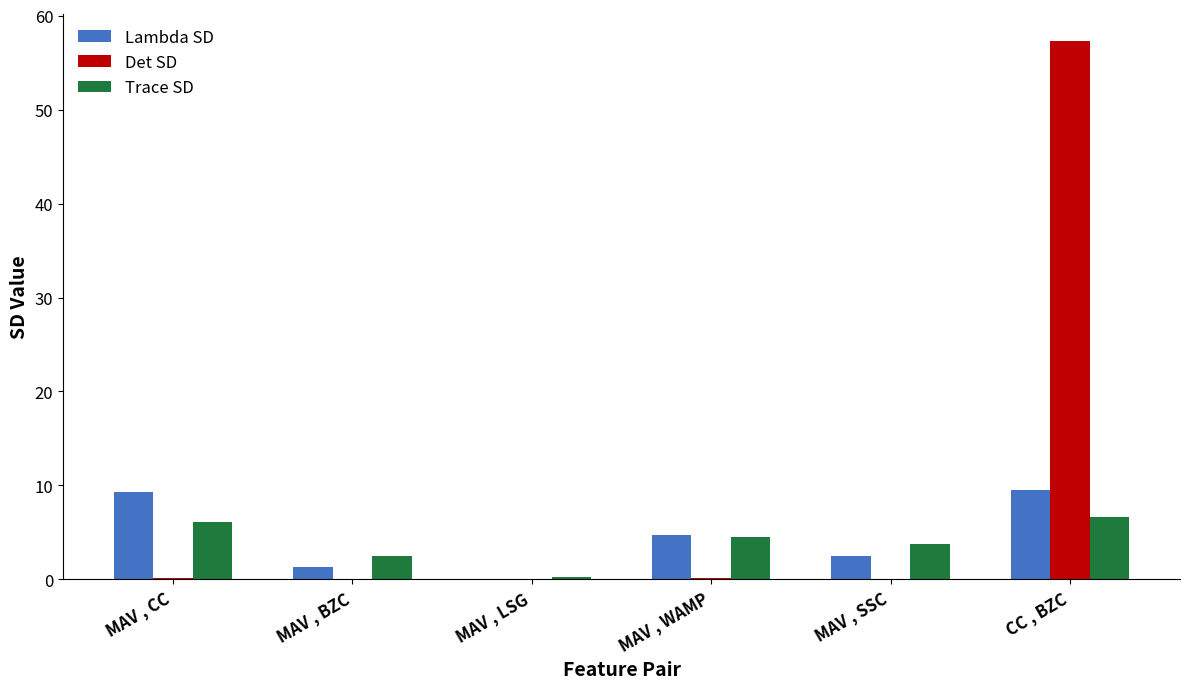

What is the sum of the Det SD values at MAV , LSG and CC , BZC?

57.3